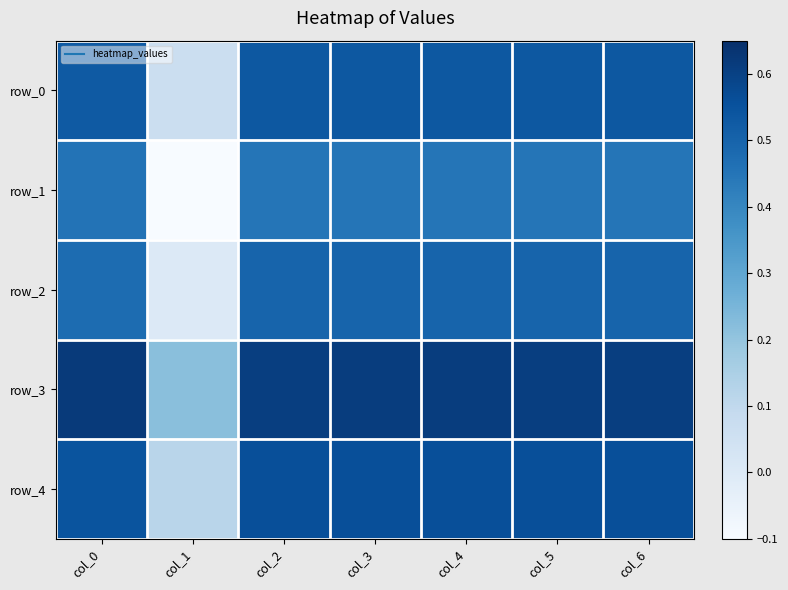

Which series has the widest spread of values?

row_1